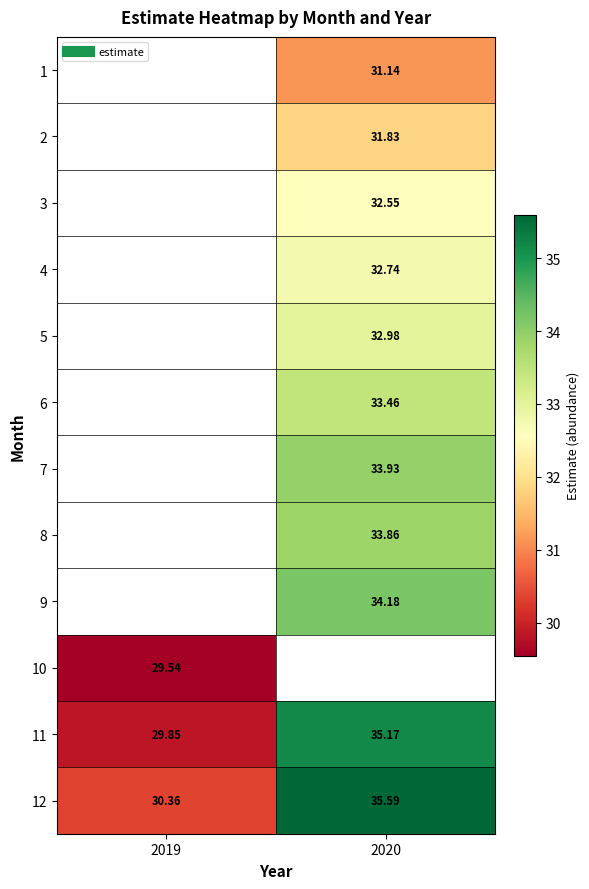

How many distinct data groups are displayed?

12